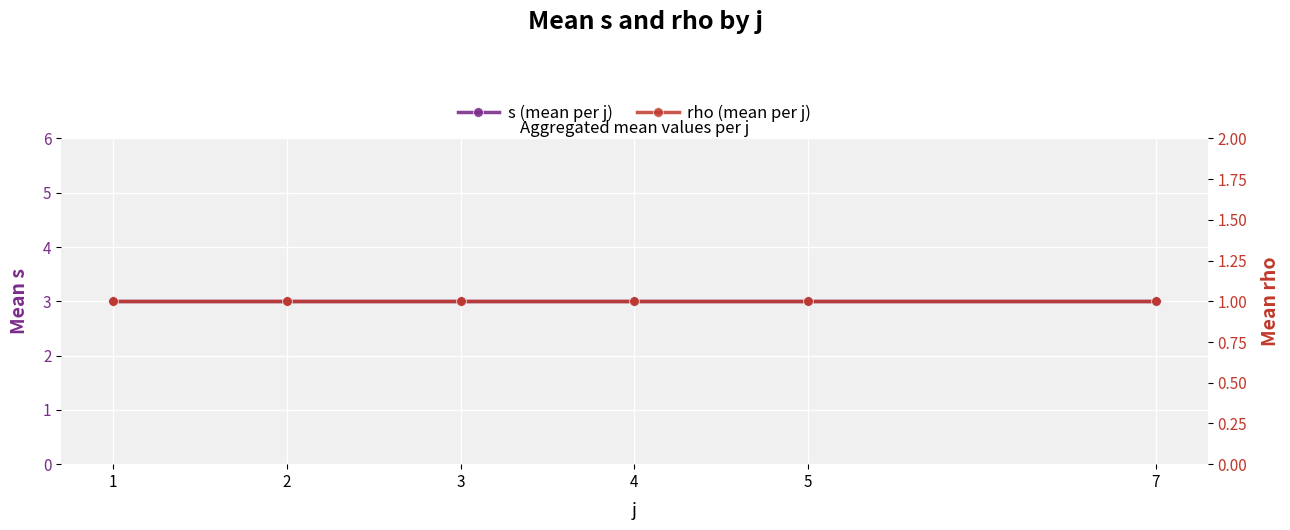

What is the sum of the s (mean per j) values at 5 and 2?

6